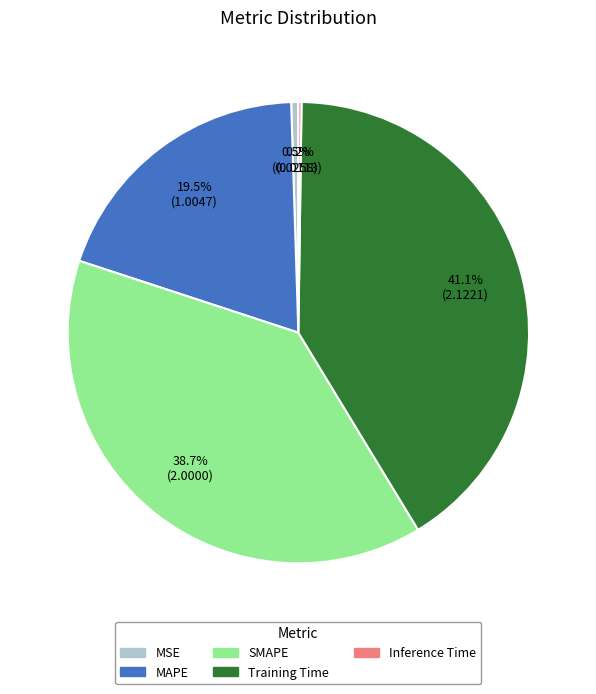

What percentage do MAPE and MSE together represent?

20.0%